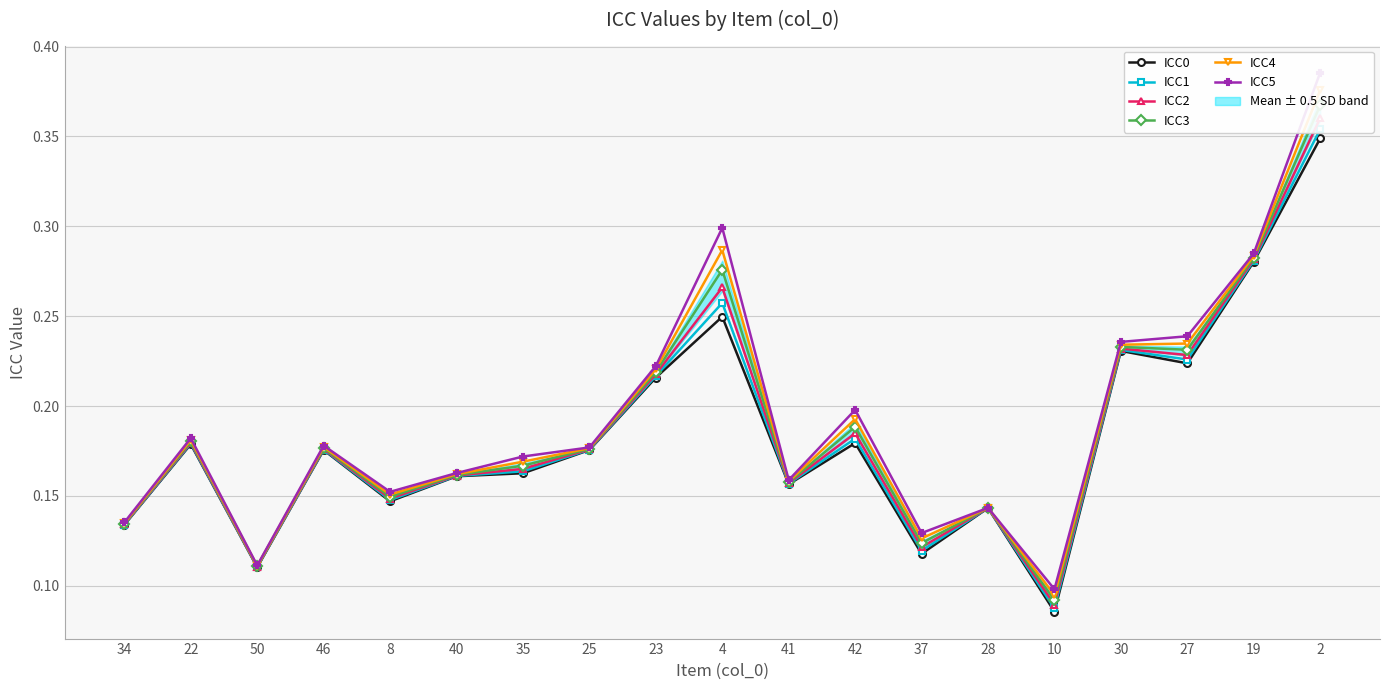

Which series has the largest total across all categories?

ICC5